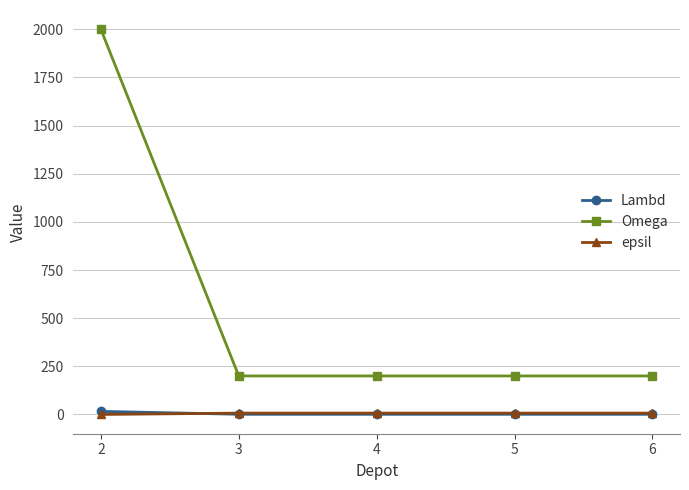

Count the number of categories in the chart.

5